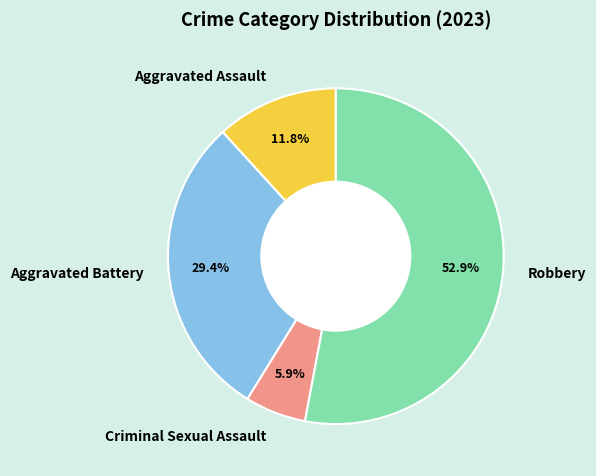

What percentage do Aggravated Assault and Robbery together represent?

64.7%